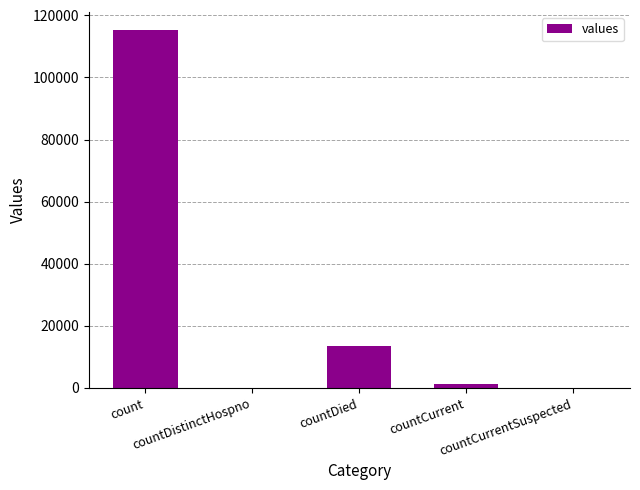

What is the sum of all values?

130105